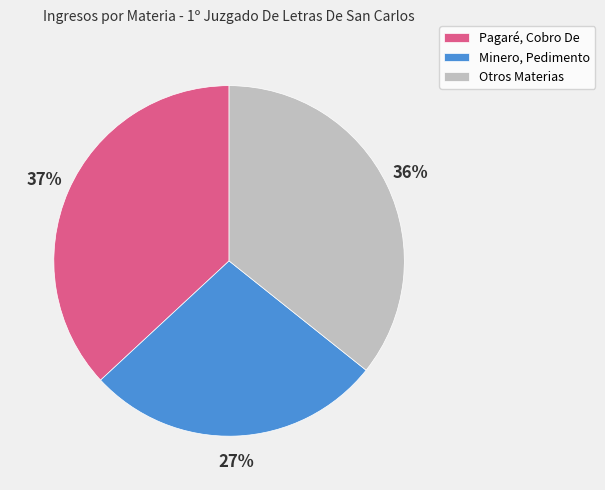

Between Pagaré, Cobro De and Otros Materias, which is larger?

Pagaré, Cobro De